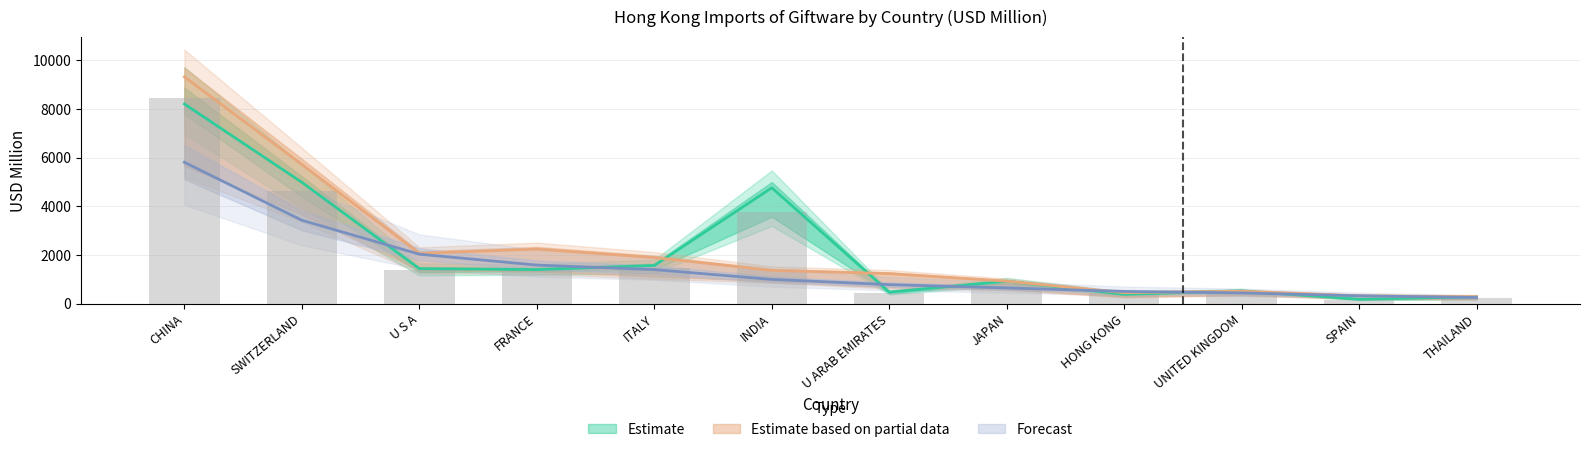

At which category is the sum across all series the highest?

CHINA